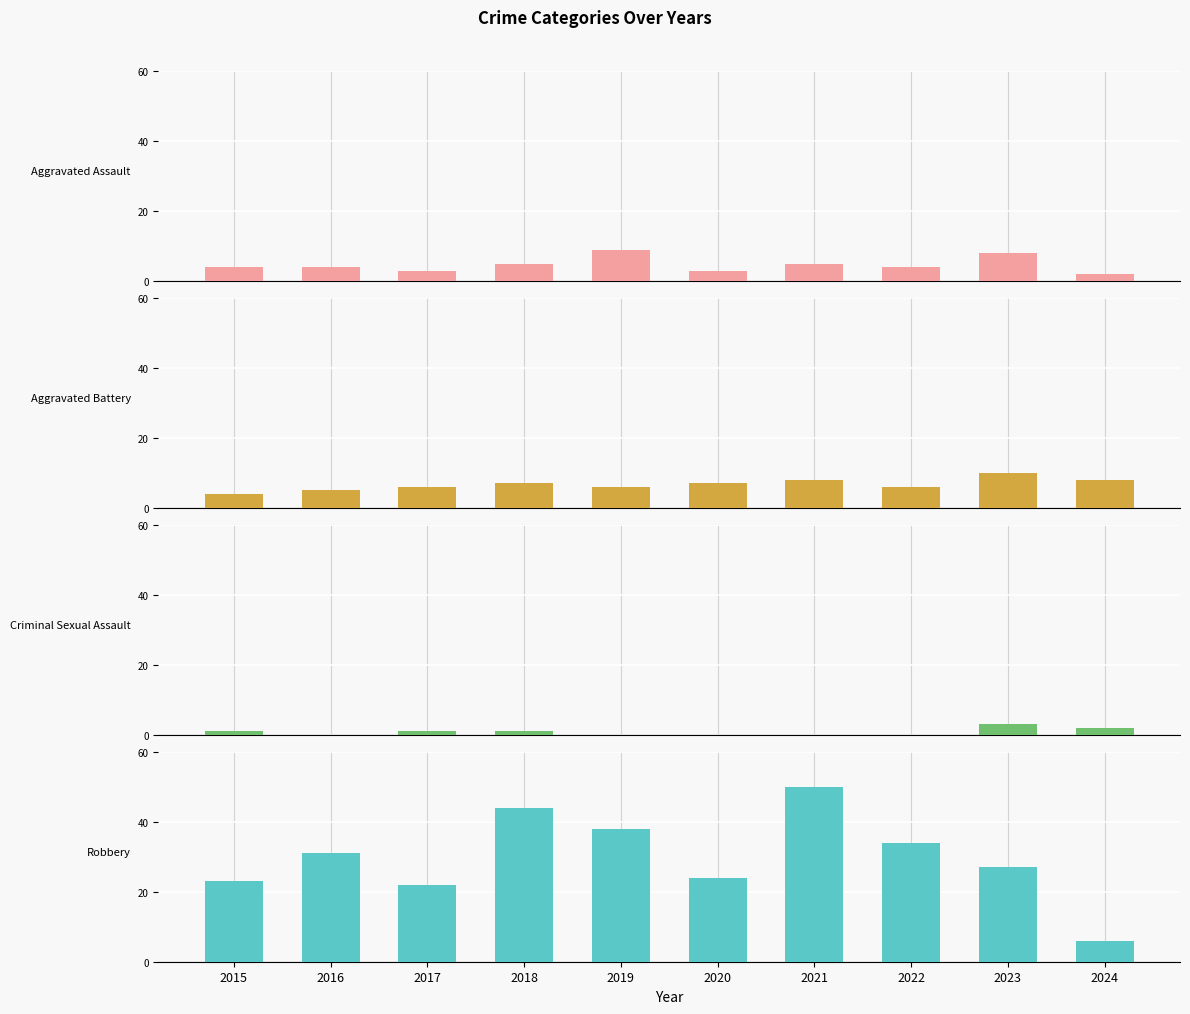

Where does the Robbery series first go above 31?

2018